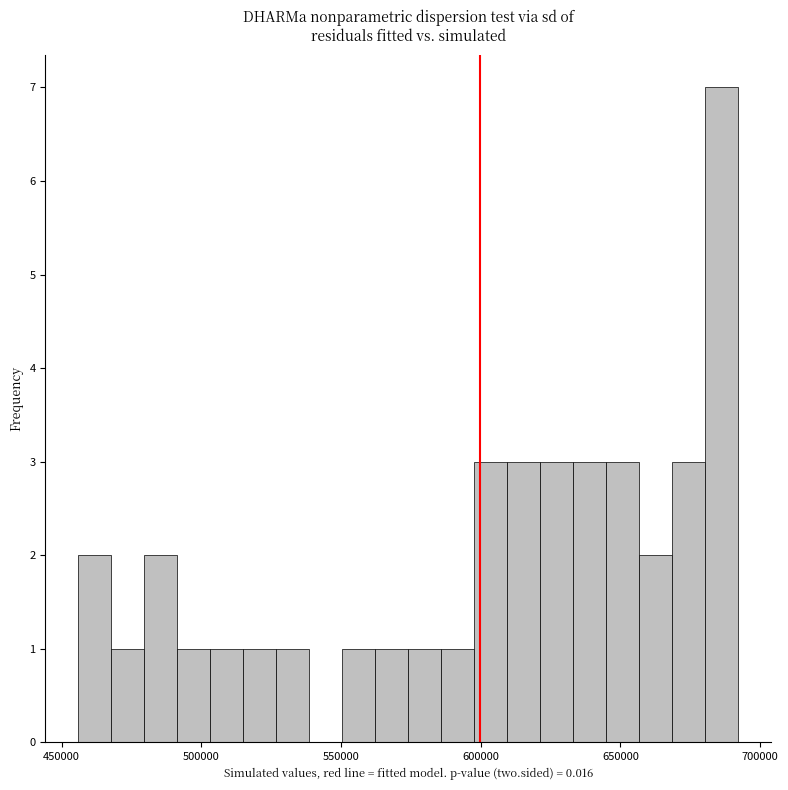

Around what value on the x-axis is the tallest bar? Give the approximate position of its centre, as read against the axis.

685000